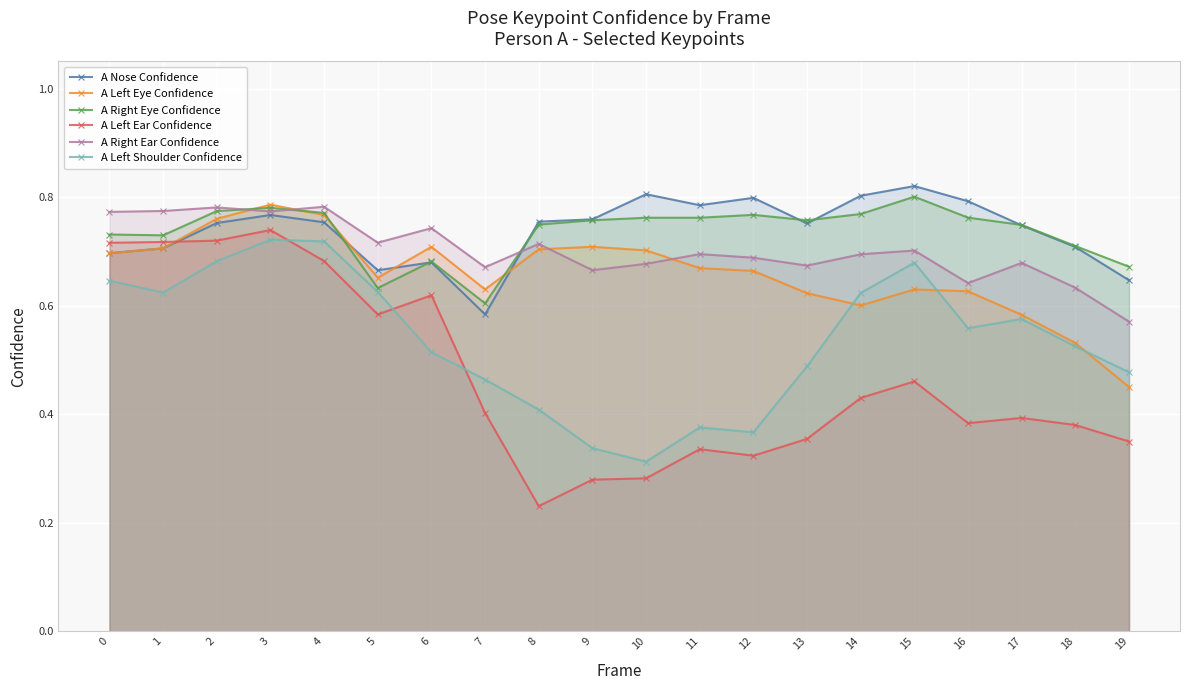

Is the value of A Left Shoulder Confidence at 0 greater than the value of A Left Eye Confidence at 8?

No